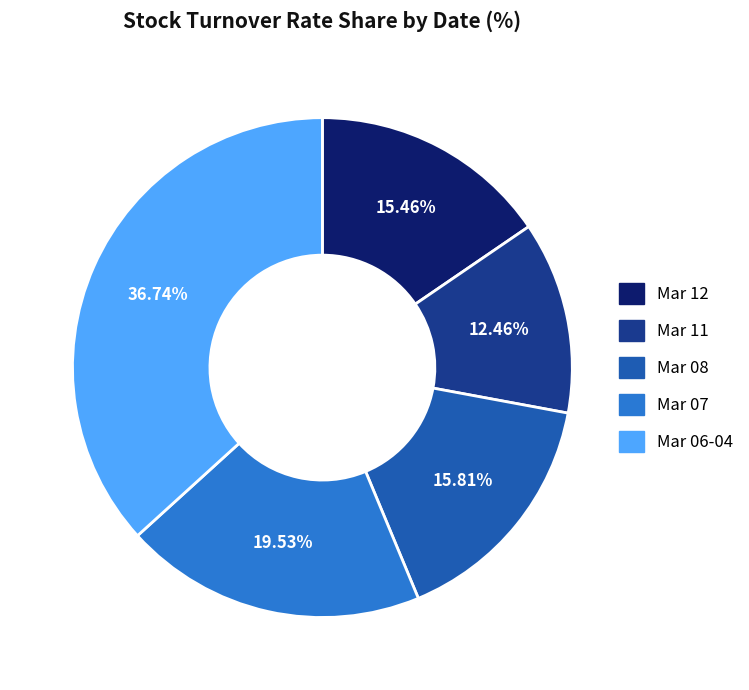

To the nearest percent, what is the difference between the largest and smallest slice percentages?

24%